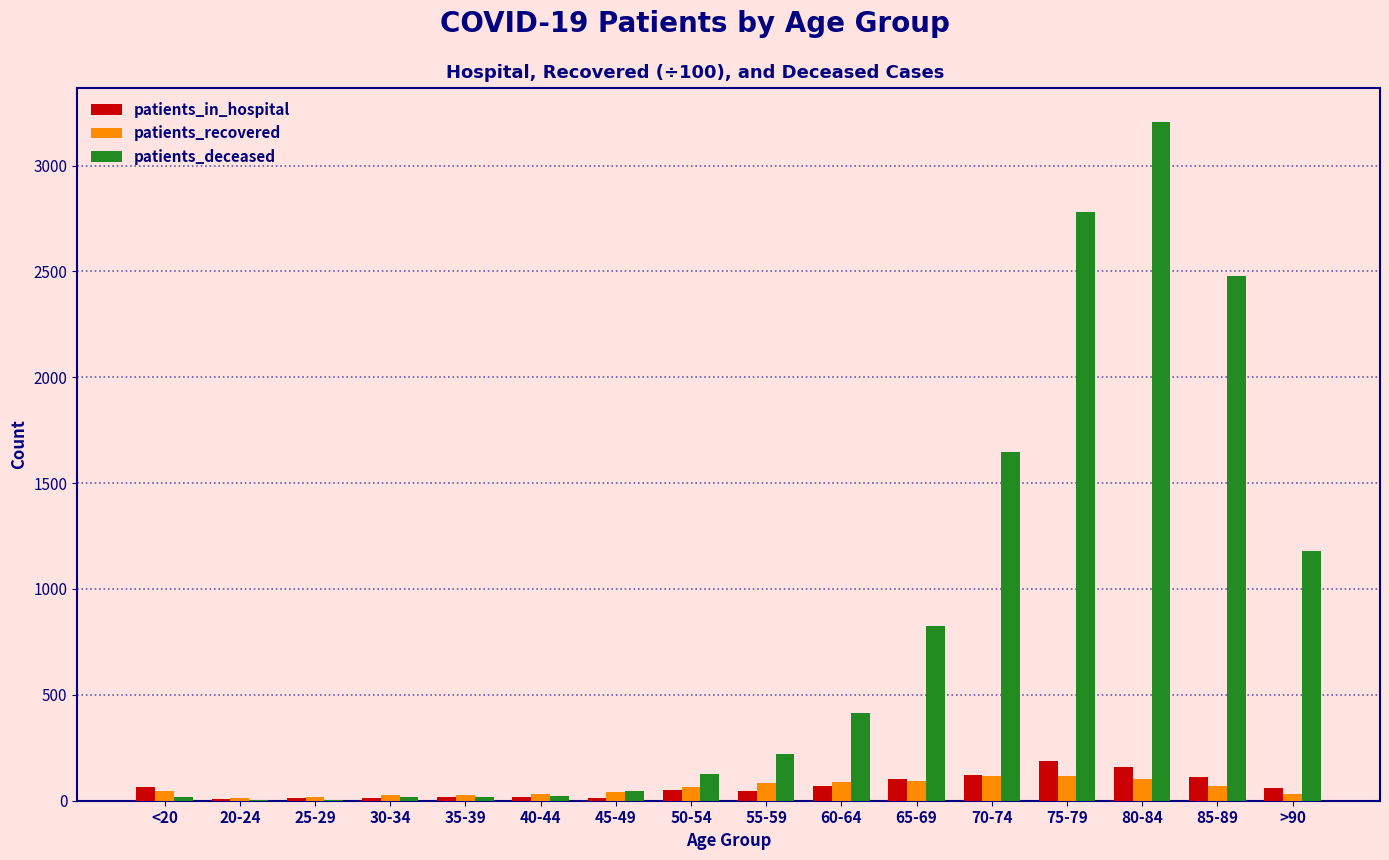

Which series has the largest total across all categories?

patients_deceased